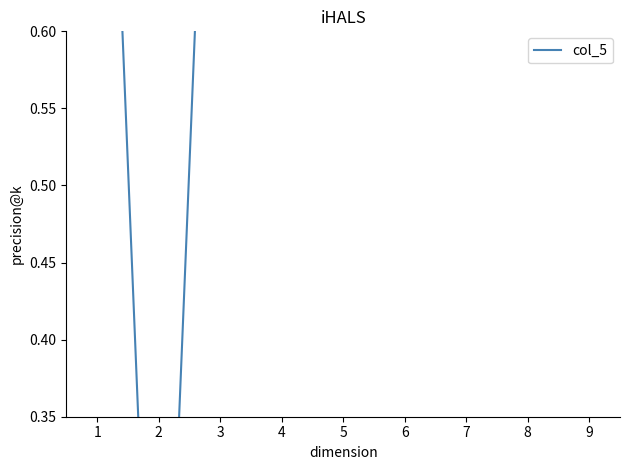

What is the maximum value shown in the chart?

1.0